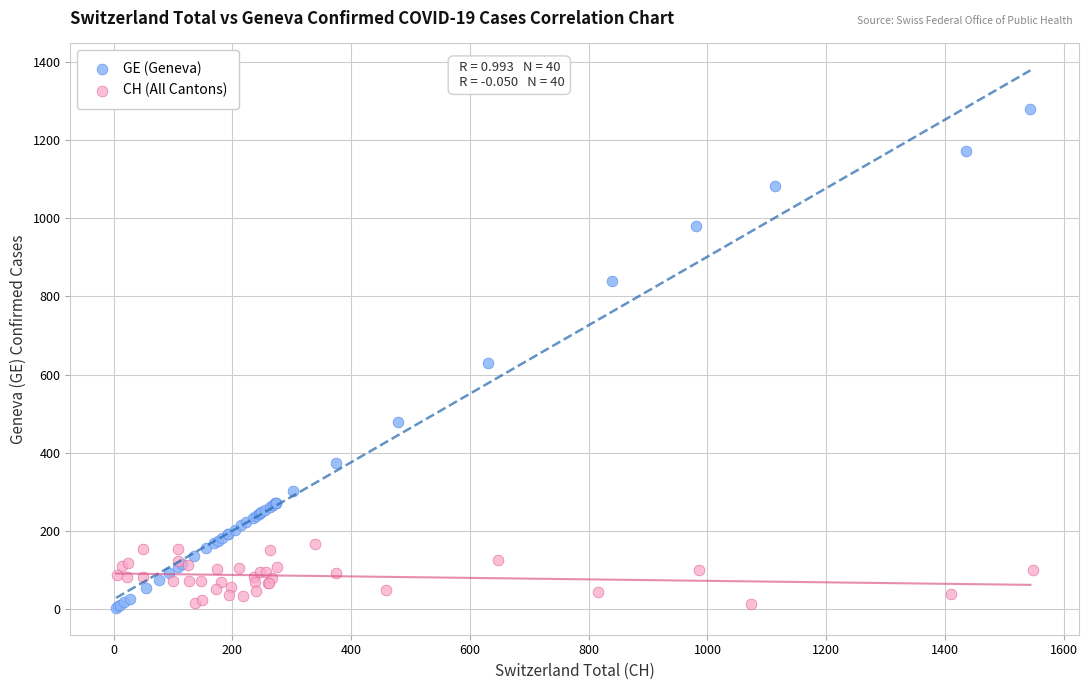

Which series has the largest Y range (max minus min)?

GE (Geneva)